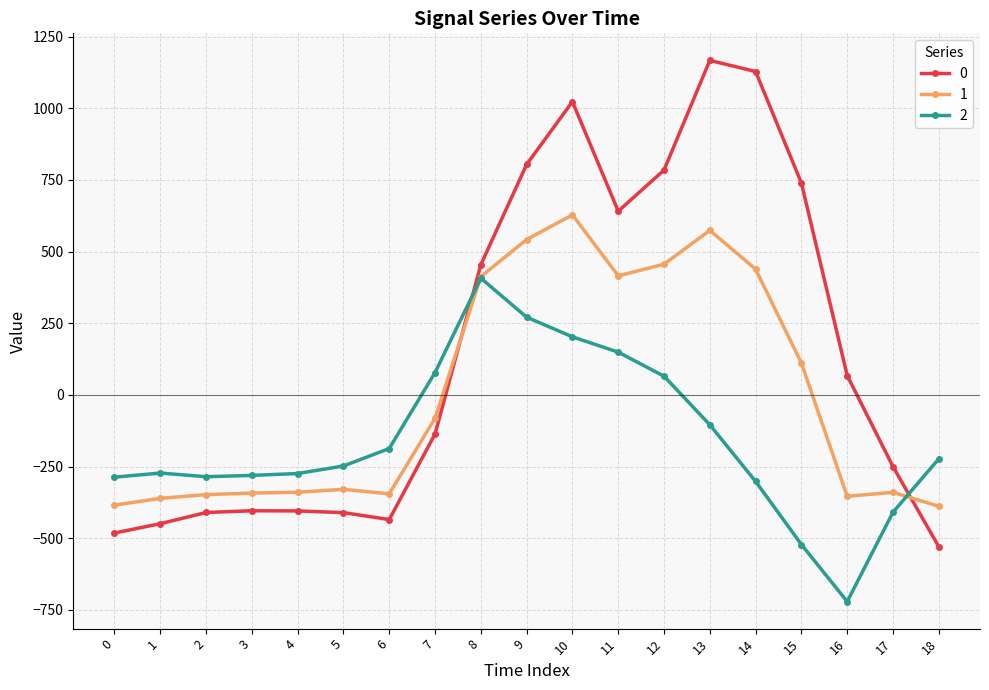

Is the value of 0 at 11 greater than the value of 1 at 1?

Yes